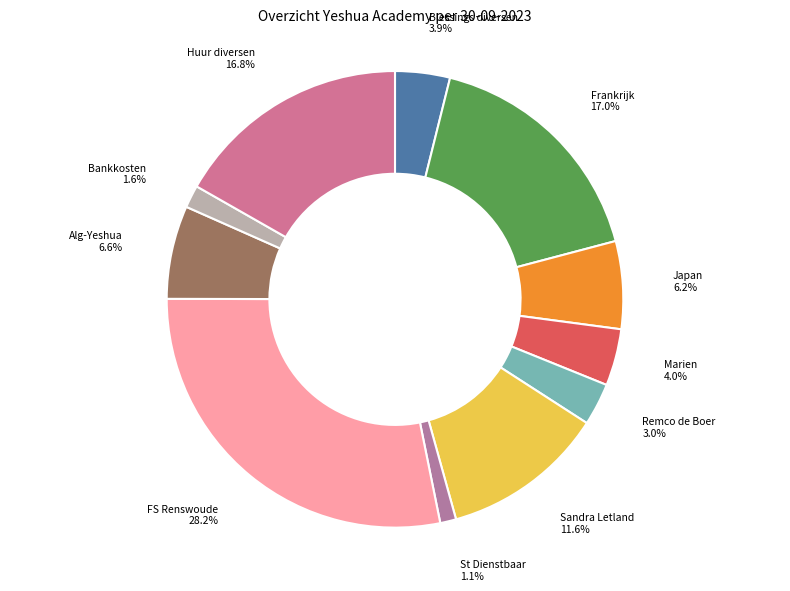

What is the ratio of the value at Alg-Yeshua to the value at Bankkosten?

4.1